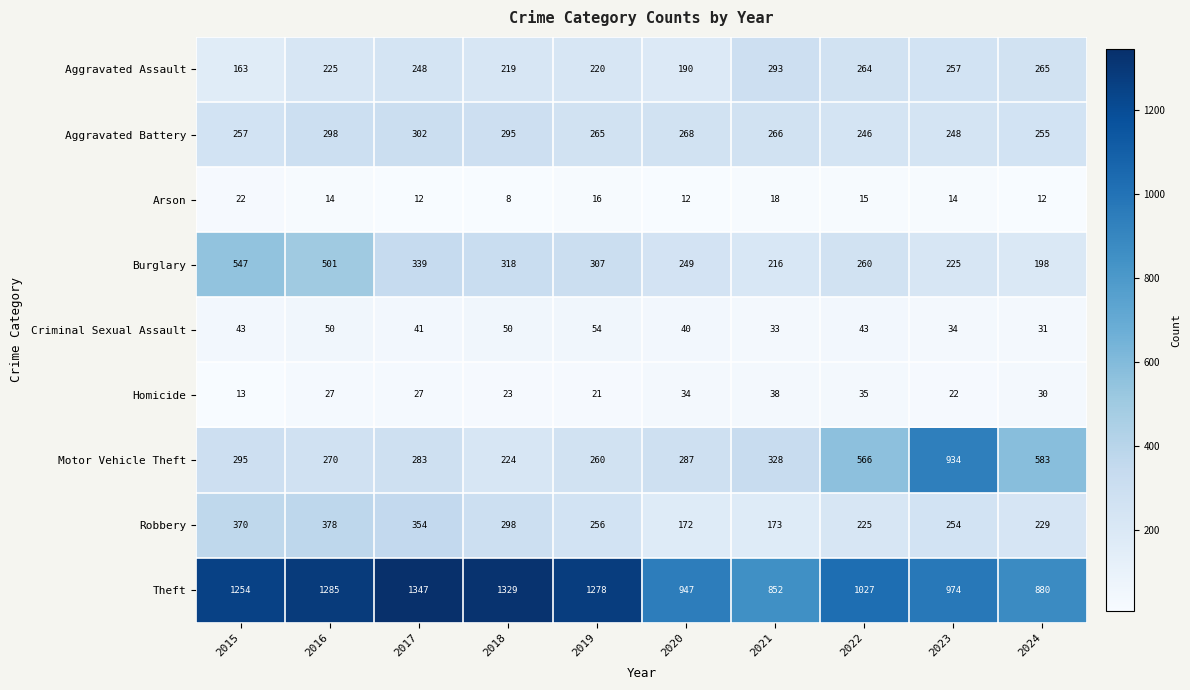

What is the total value across all series at 2020?

2199